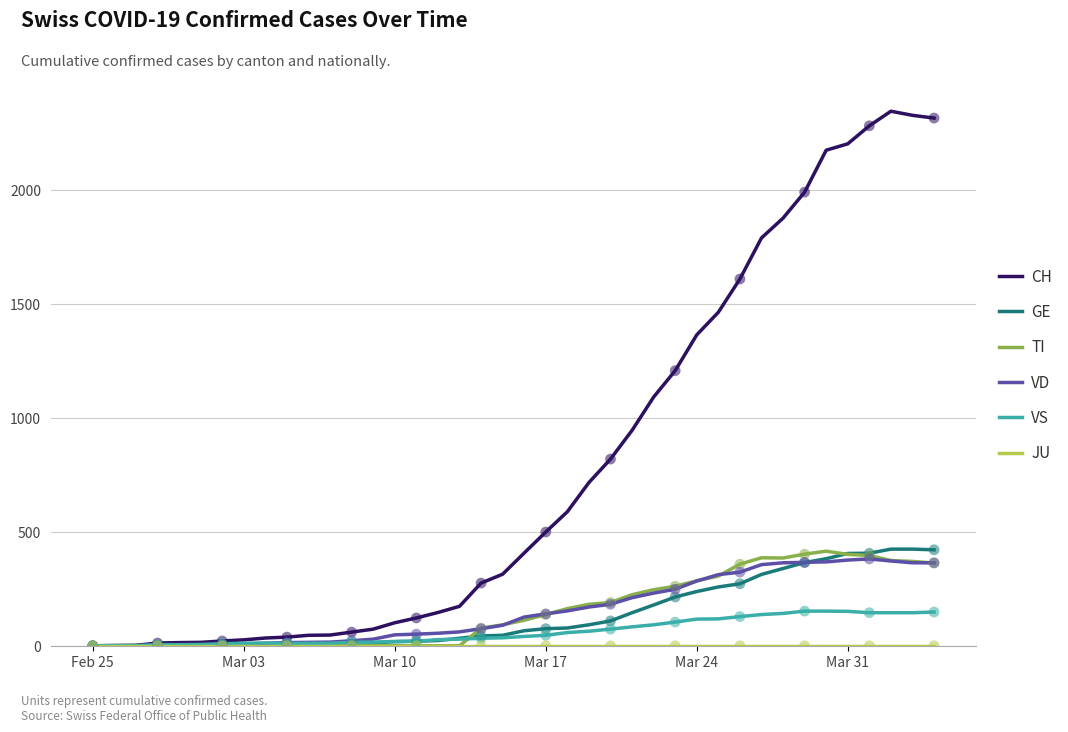

Which series has the largest total across all categories?

CH